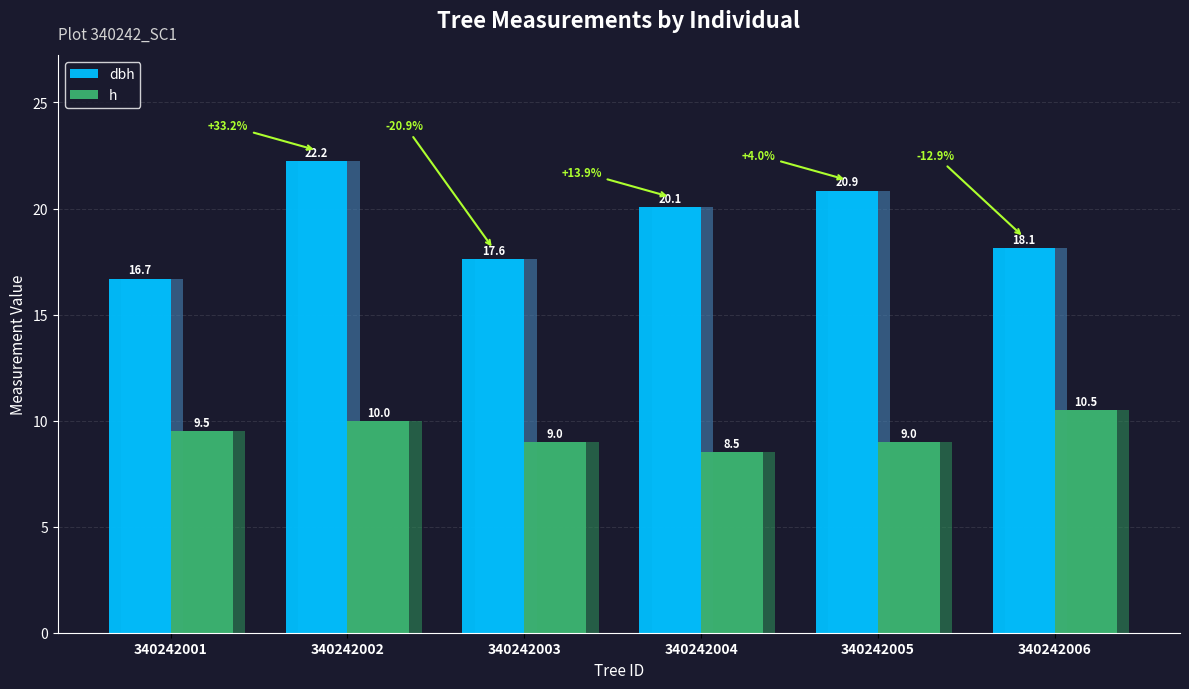

What is the smallest value displayed?

8.5